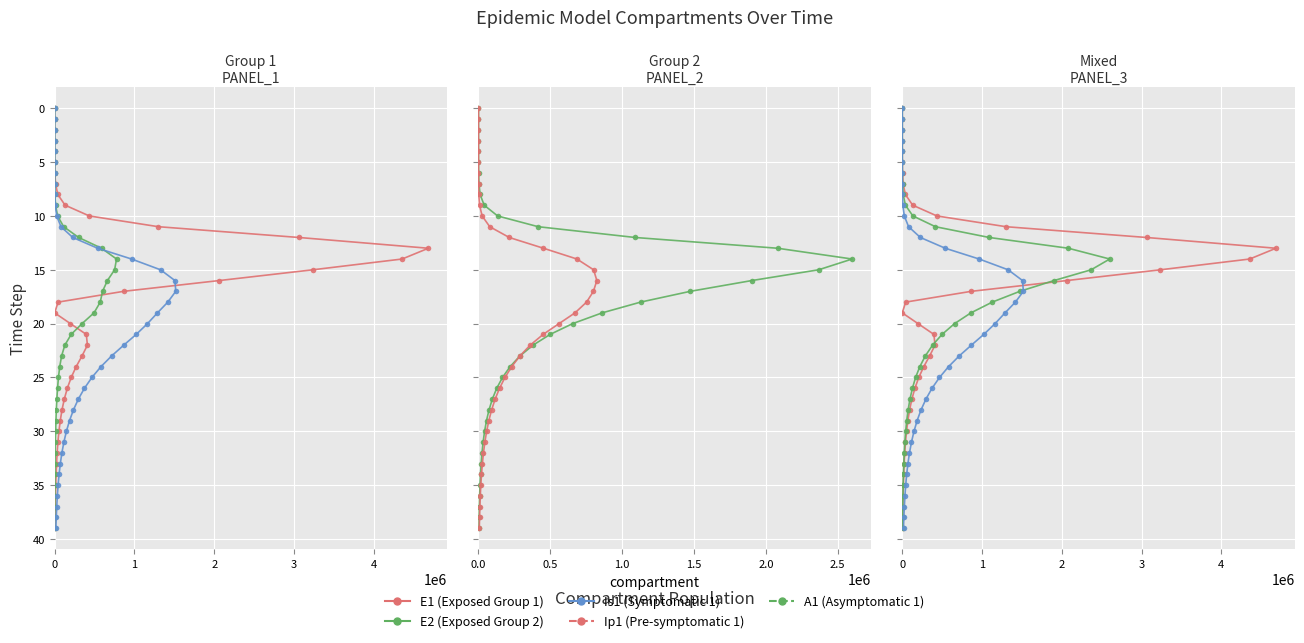

True or false: E1 (Exposed Group 1) and A1 (Asymptomatic 1) cross at least once.

False